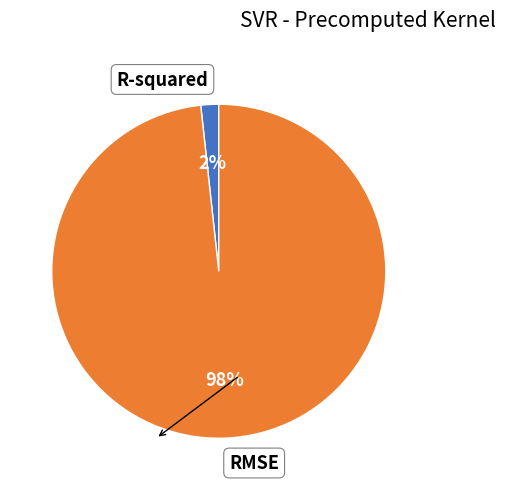

Is the sum of RMSE and R-squared greater than half?

Yes